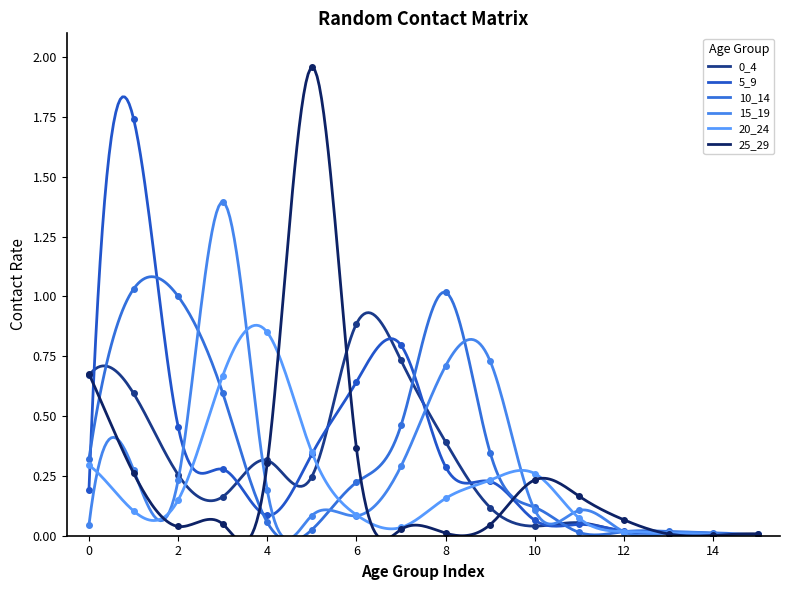

What is the spread (max minus min) of values at 2?

1.0